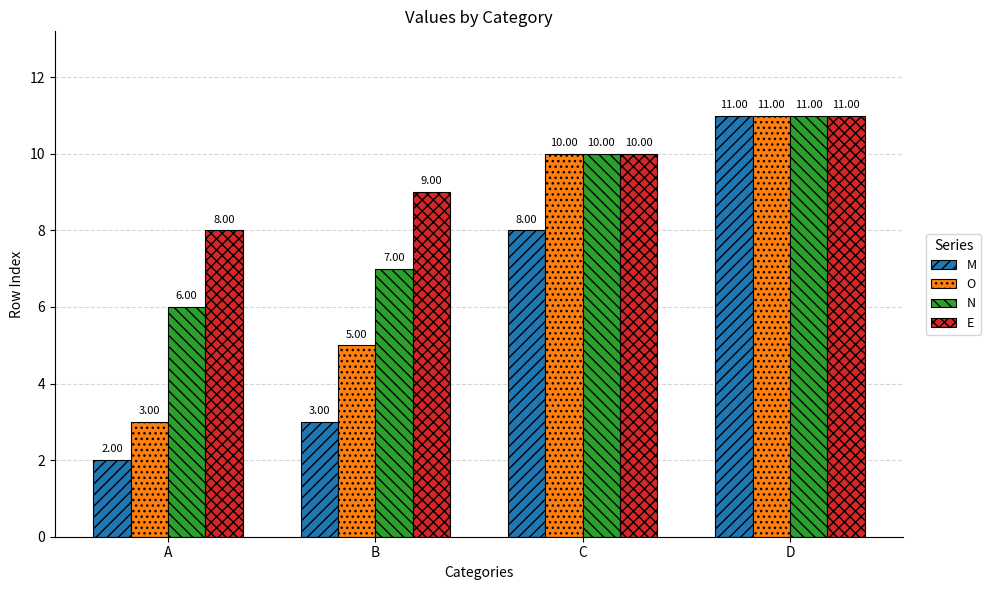

Reading left to right, transcribe all the data shown in this chart.

M: 2	3	8	11
O: 3	5	10	11
N: 6	7	10	11
E: 8	9	10	11